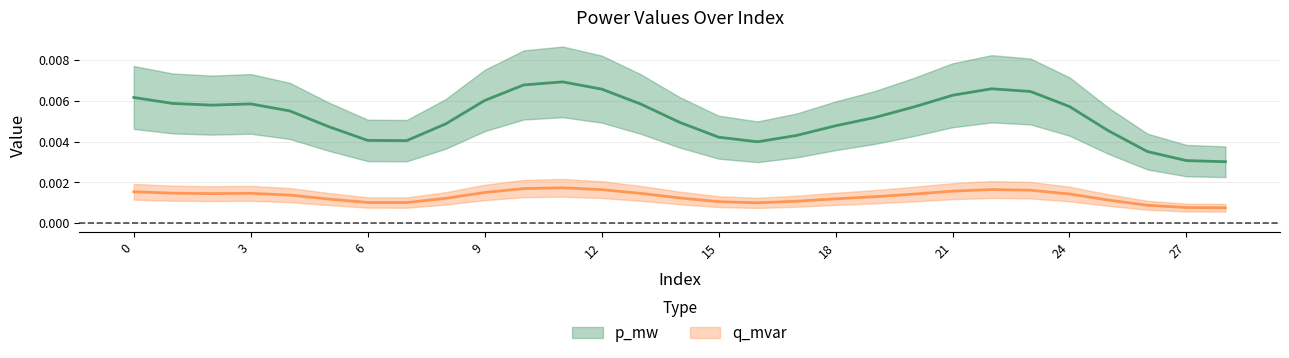

True or false: q_mvar and p_mw cross at least once.

False